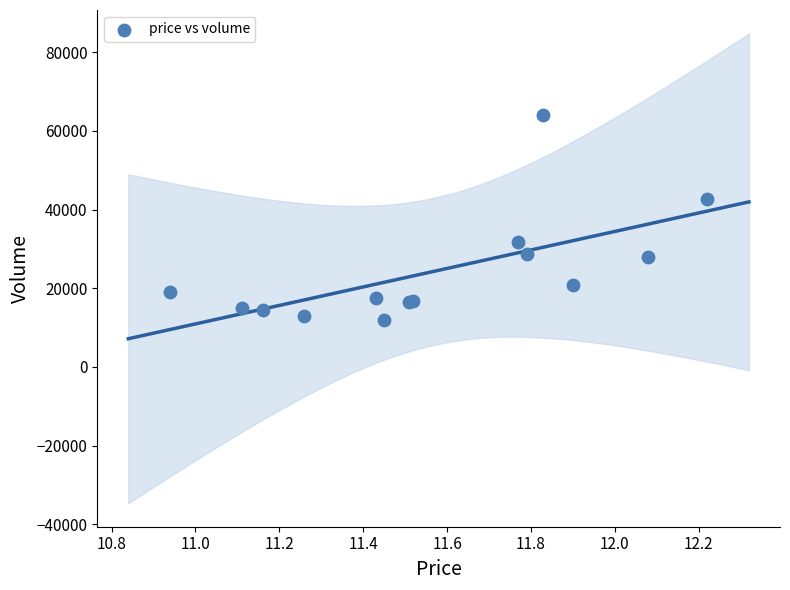

What Y value in the scatter plot is closest to 38067?

42684